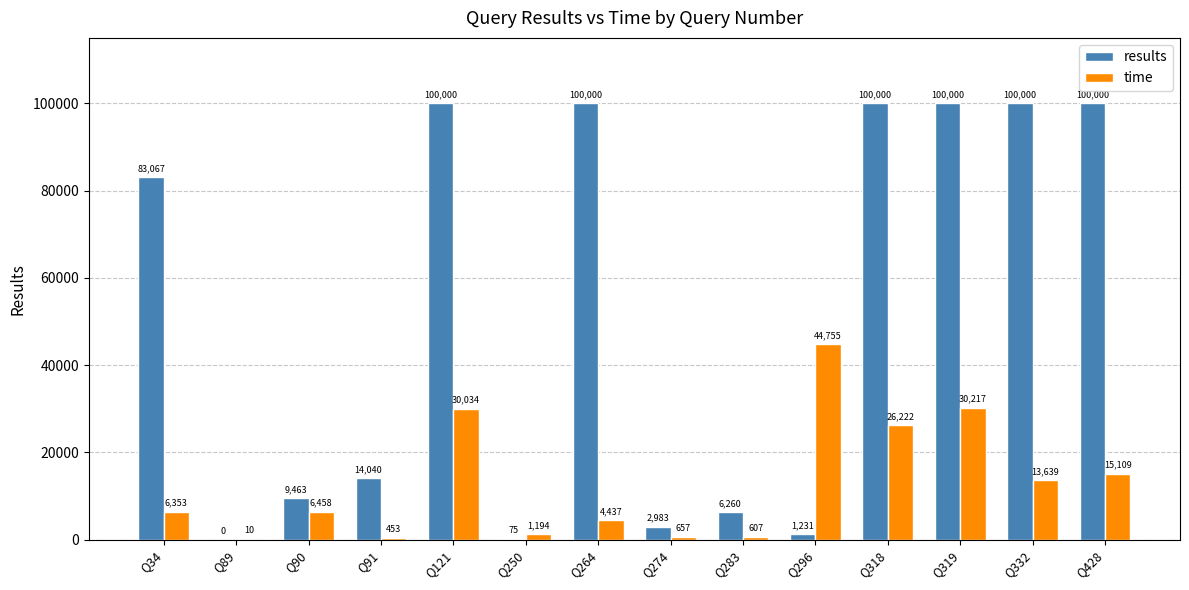

The results series shows 100000 at Q428. True or false?

True